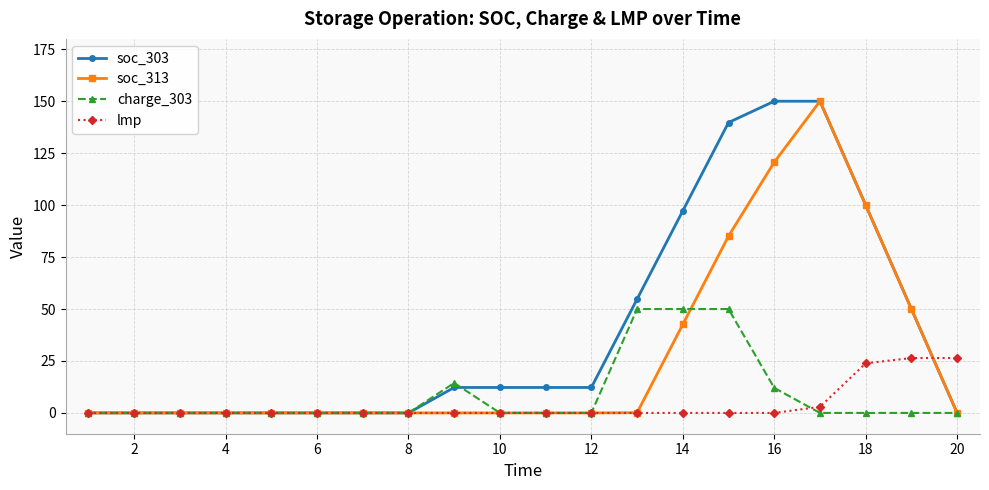

What is the value of the soc_313 point at the 16th from the left?

120.7